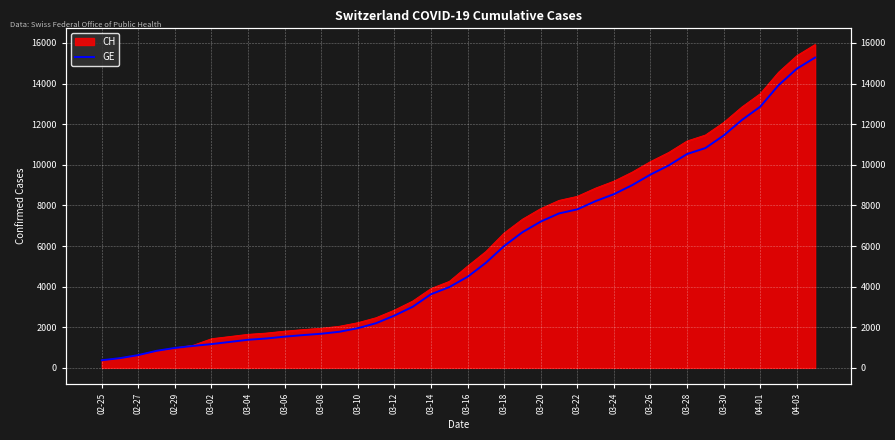

At which category does the chart reach its peak across all series?

39